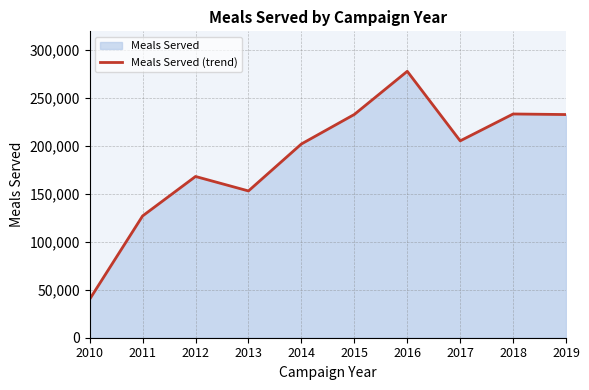

Which label corresponds to the largest value in the chart?

2016